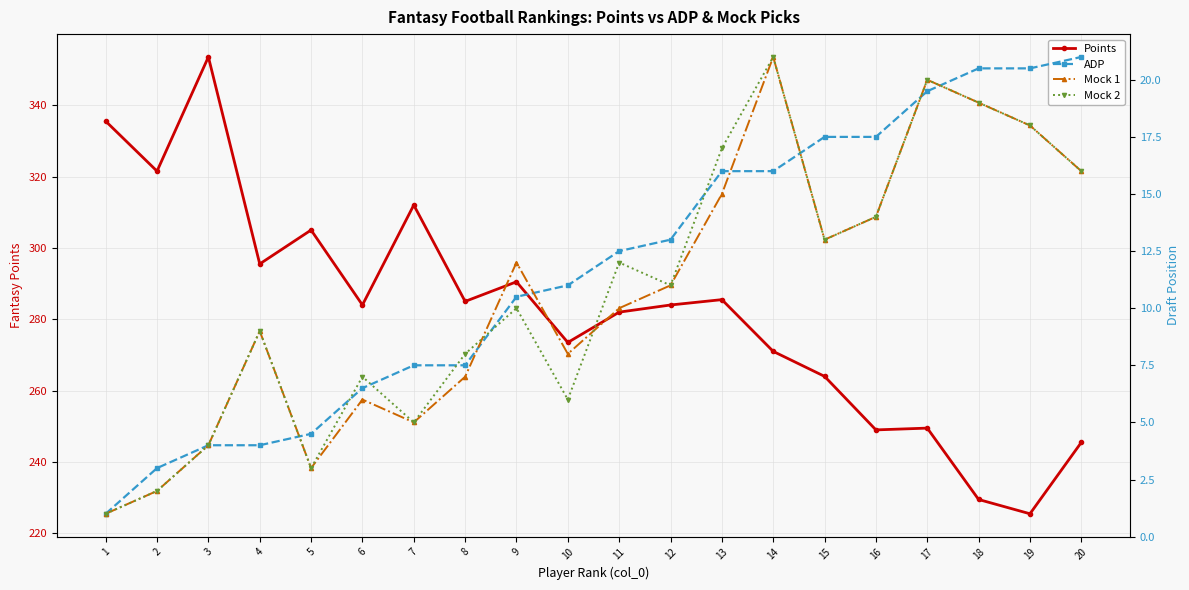

True or false: Mock 1 has a value of 1.4 at 2.

False